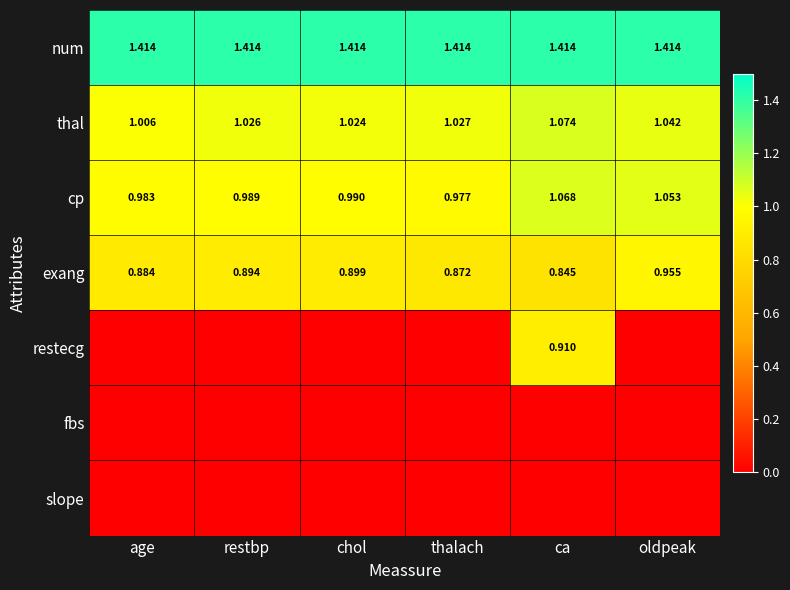

At which label does cp reach its peak?

ca